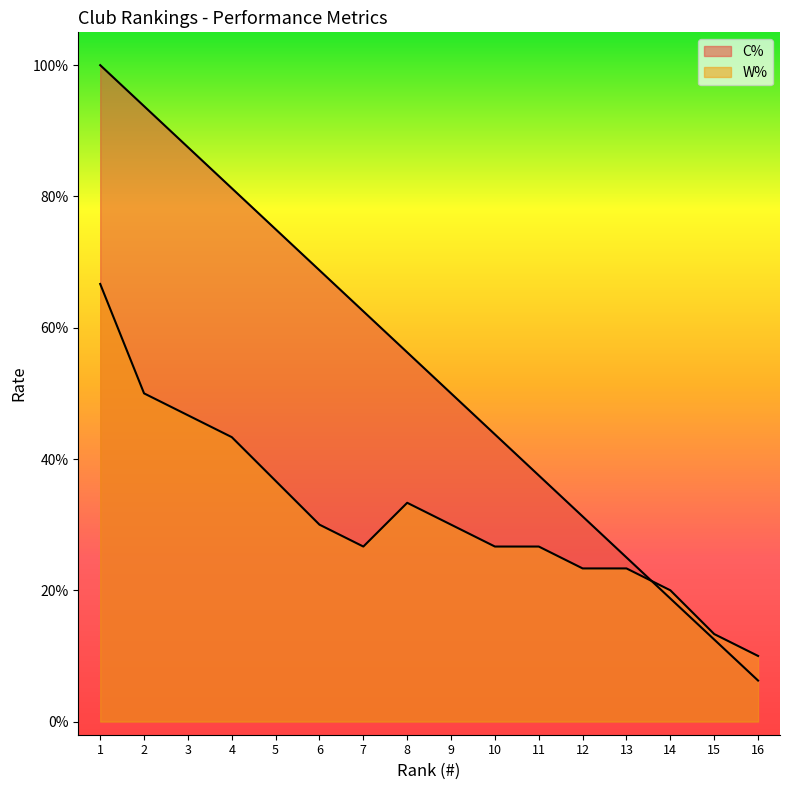

Which series changed the most between 4 and 7?

C%